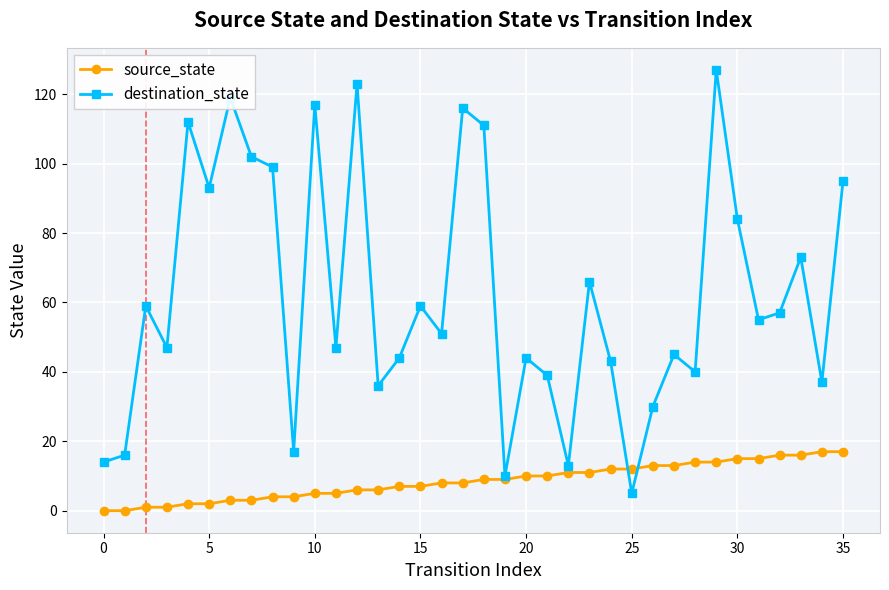

Which series has the widest spread of values?

destination_state